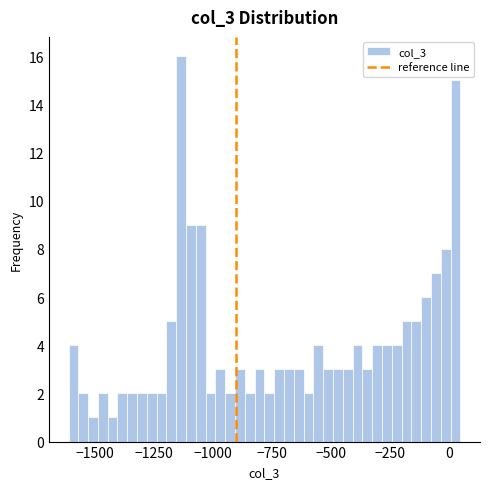

Around what value on the x-axis is the tallest bar? Give the approximate position of its centre, as read against the axis.

-1150